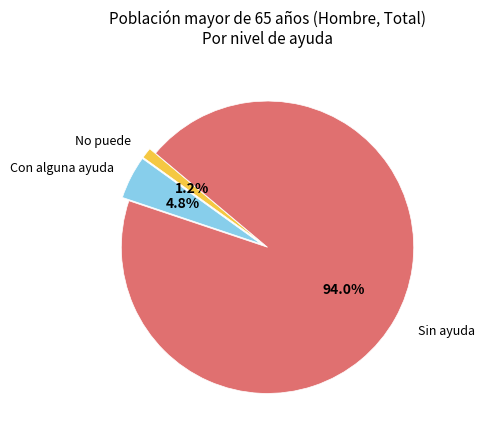

Does any single category account for the majority?

Yes